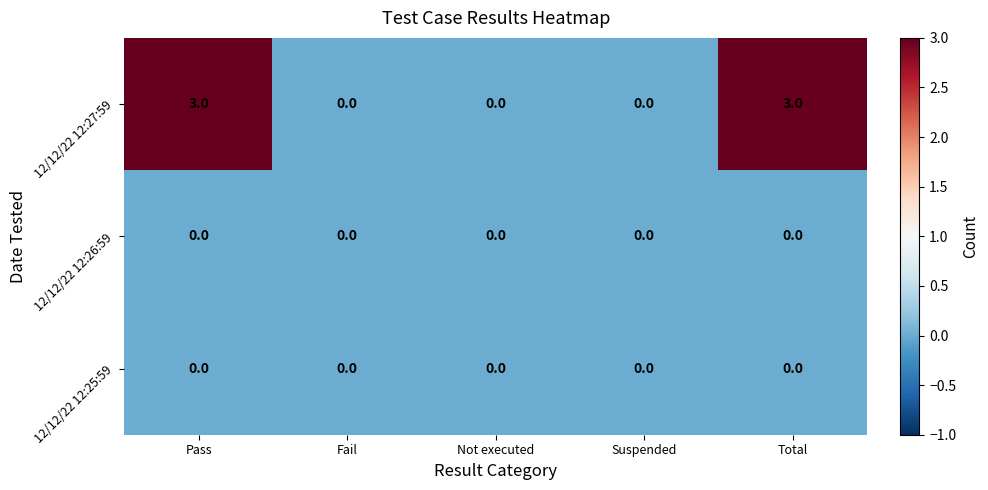

How many categories are shown in the chart?

5